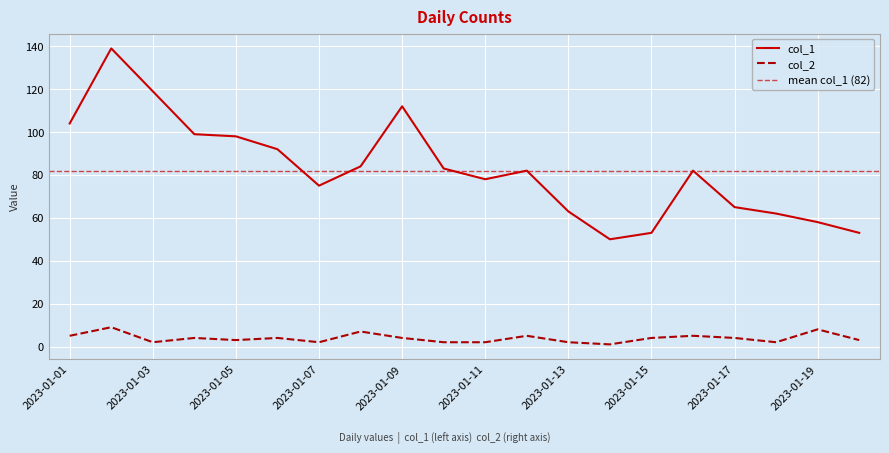

Reading left to right, what are all the values shown in this chart?

col_1: 2023-01-01=104	2023-01-02=139	2023-01-03=119	2023-01-04=99	2023-01-05=98	2023-01-06=92	2023-01-07=75	2023-01-08=84	2023-01-09=112	2023-01-10=83	2023-01-11=78	2023-01-12=82	2023-01-13=63	2023-01-14=50	2023-01-15=53	2023-01-16=82	2023-01-17=65	2023-01-18=62	2023-01-19=58	2023-01-20=53
col_2: 2023-01-01=5	2023-01-02=9	2023-01-03=2	2023-01-04=4	2023-01-05=3	2023-01-06=4	2023-01-07=2	2023-01-08=7	2023-01-09=4	2023-01-10=2	2023-01-11=2	2023-01-12=5	2023-01-13=2	2023-01-14=1	2023-01-15=4	2023-01-16=5	2023-01-17=4	2023-01-18=2	2023-01-19=8	2023-01-20=3